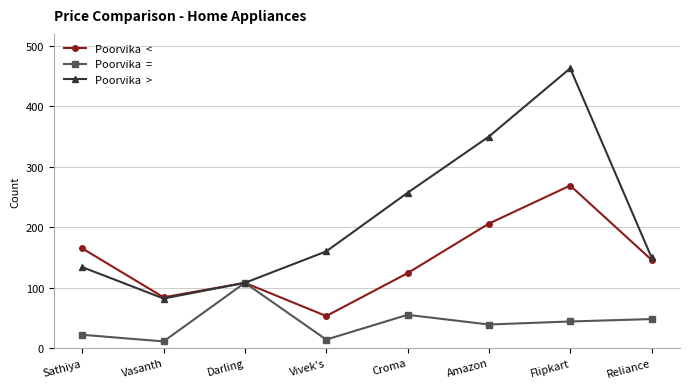

How many lines are shown in the chart?

3